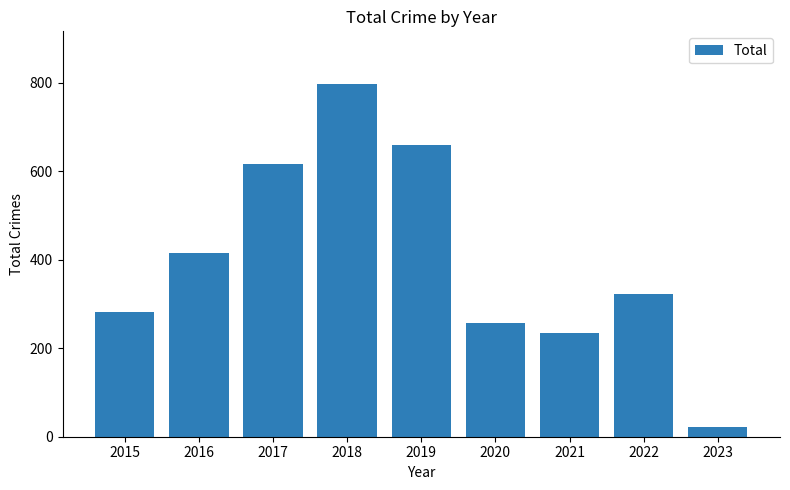

Reading left to right, what are all the values shown in this chart?

2015=282	2016=416	2017=617	2018=797	2019=660	2020=257	2021=234	2022=323	2023=21